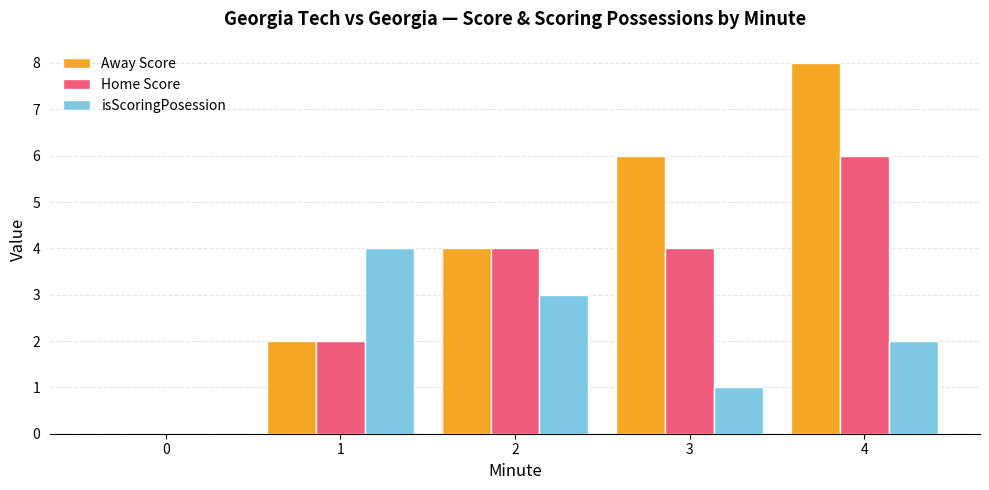

Is it true that Away Score equals 2 at 1?

True